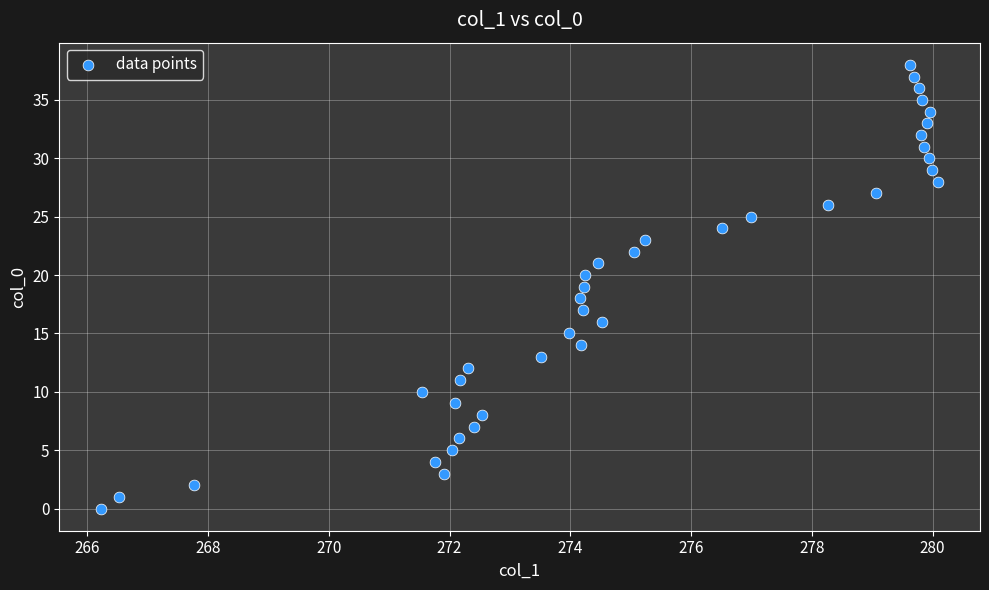

What is the range of Y values (max minus min)?

38